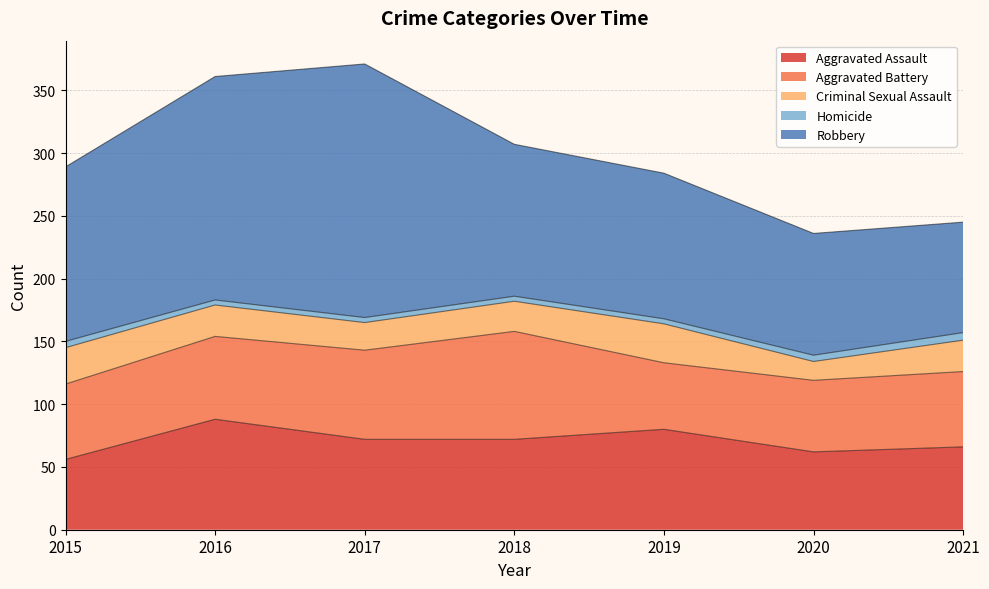

What are all the series names shown in the legend?

Aggravated Assault, Aggravated Battery, Criminal Sexual Assault, Homicide, Robbery